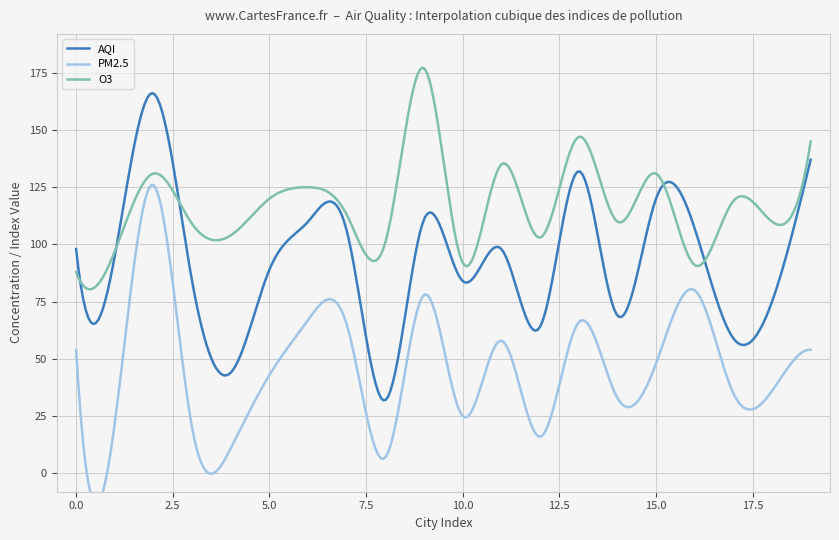

How many series are shown in this chart?

3